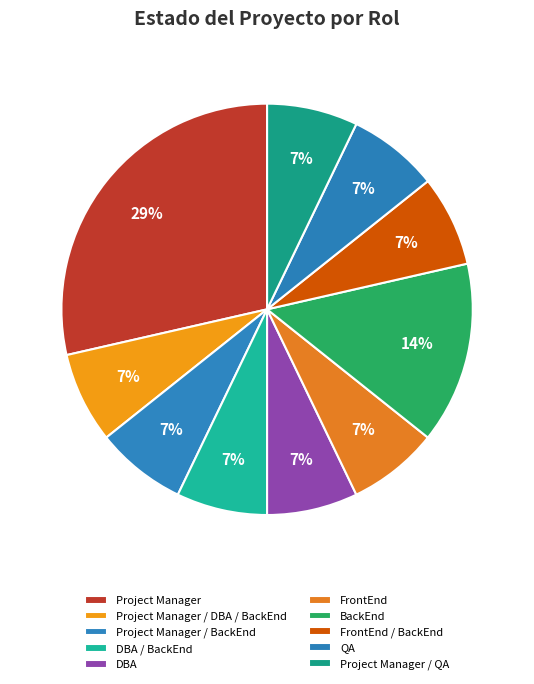

Which slice is the smallest?

Project Manager / BackEnd